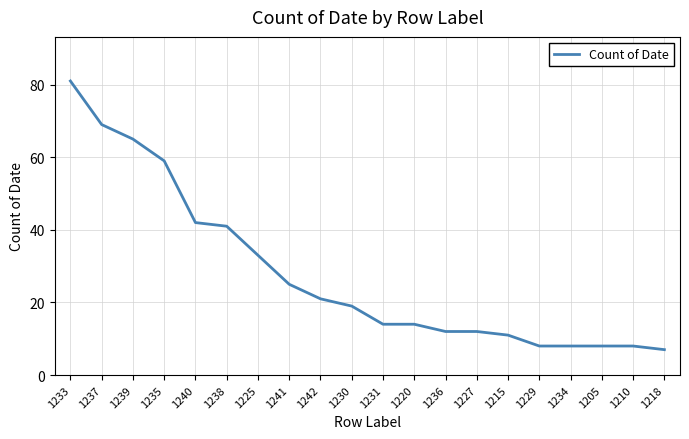

What position from the right is 1239?

18